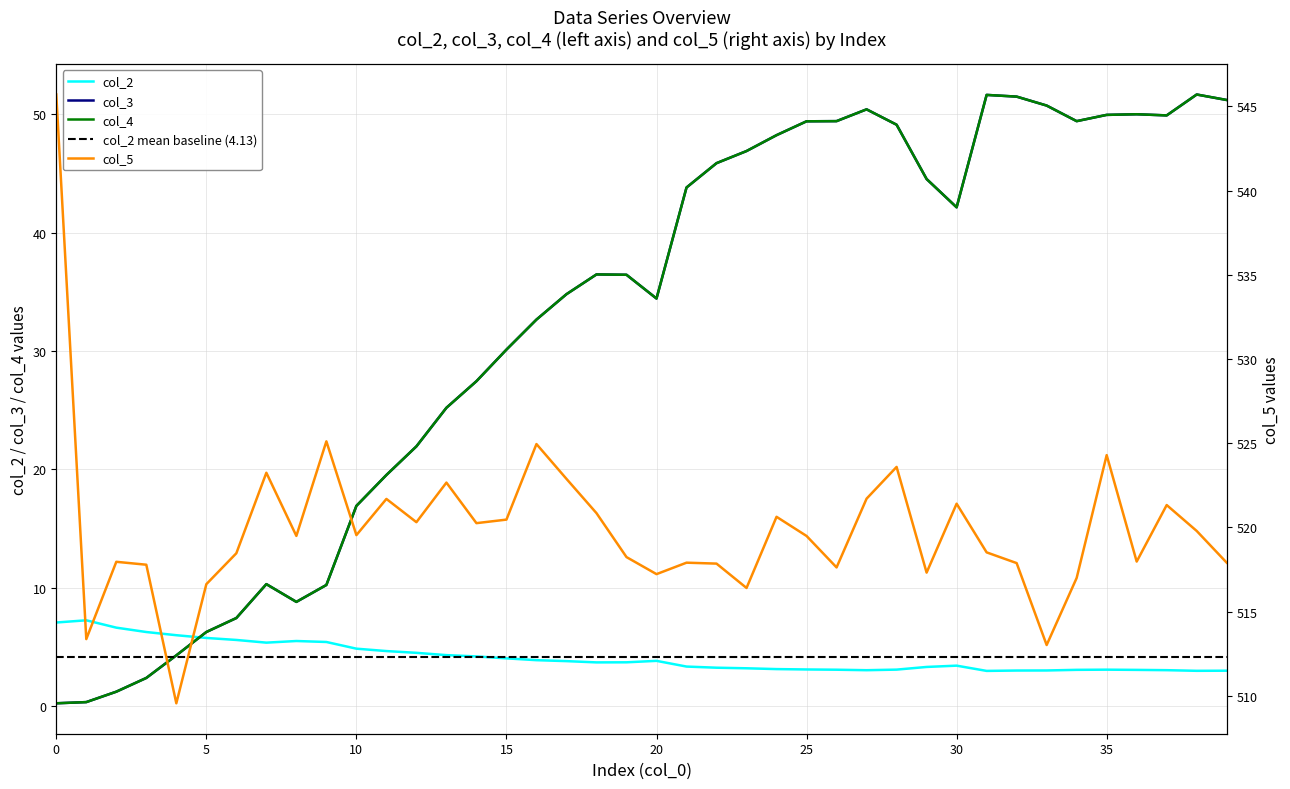

Rank the series by their maximum value, from lowest to highest.

col_2, col_3, col_4, col_5